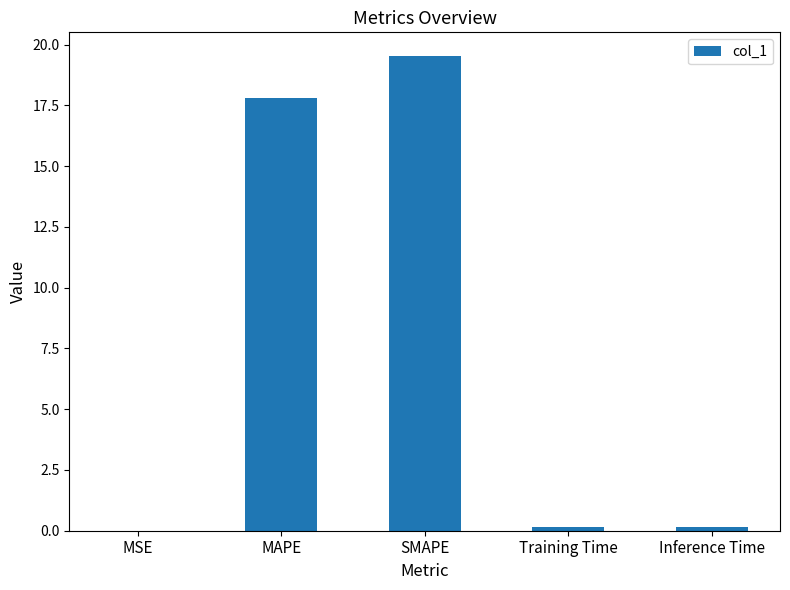

What is the change in value from MSE to SMAPE?

+19.5